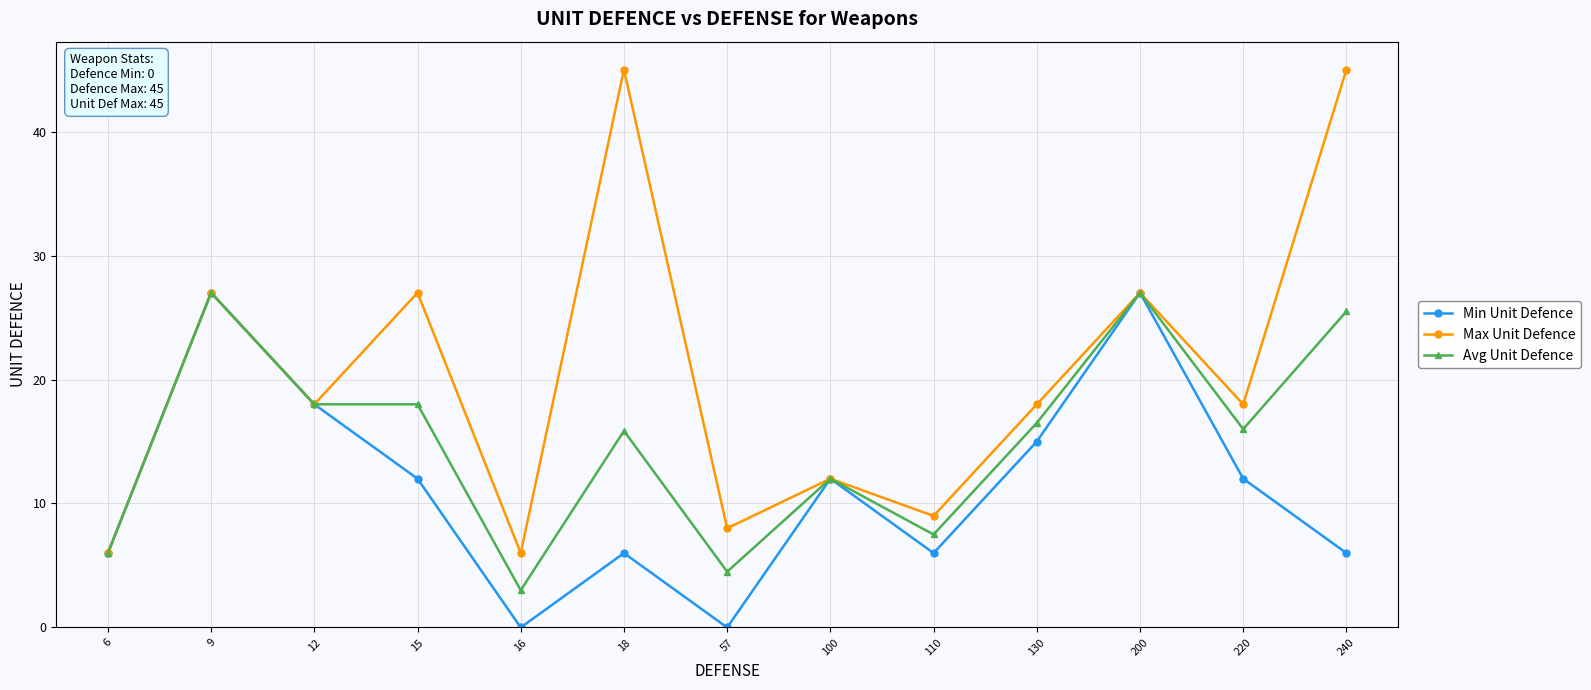

What is the average value of the Avg Unit Defence series?

15.1